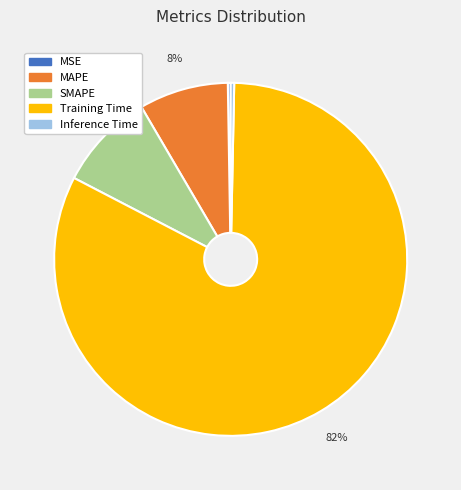

Is it true that SMAPE is 9% of the pie?

True